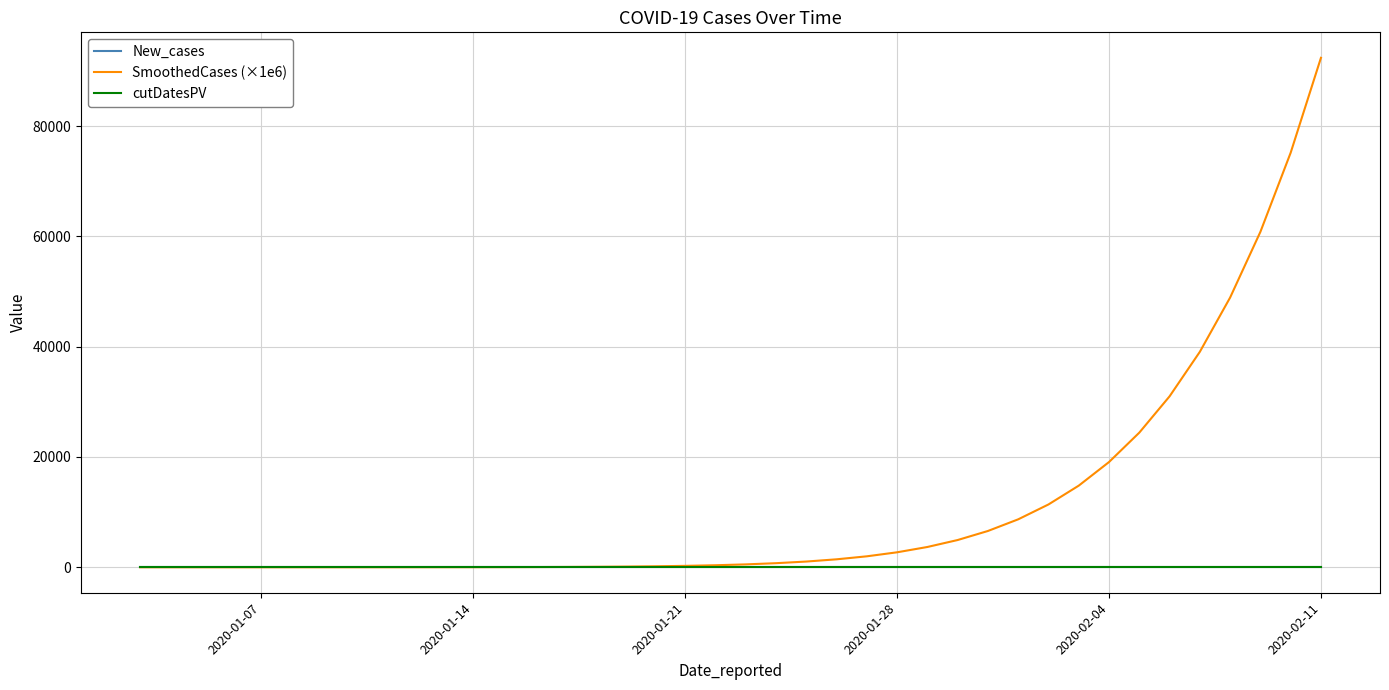

True or false: New_cases and cutDatesPV cross at least once.

False